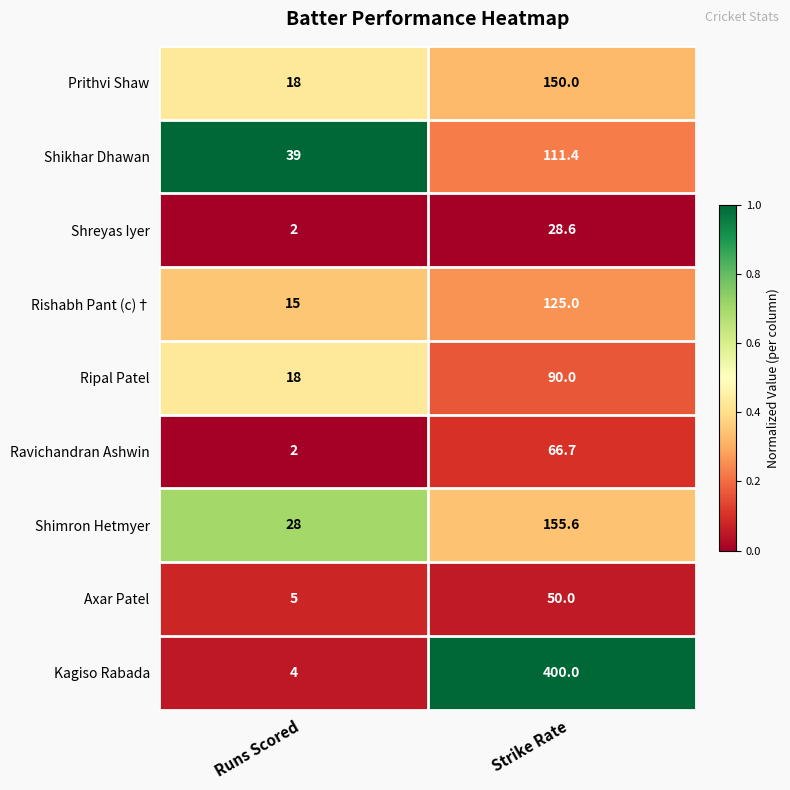

Reading left to right, what are all the values shown in this chart?

Prithvi Shaw: 18.0	150.0
Shikhar Dhawan: 39.0	111.4
Shreyas Iyer: 2.0	28.6
Rishabh Pant (c)†: 15.0	125.0
Ripal Patel: 18.0	90.0
Ravichandran Ashwin: 2.0	66.7
Shimron Hetmyer: 28.0	155.6
Axar Patel: 5.0	50.0
Kagiso Rabada: 4.0	400.0